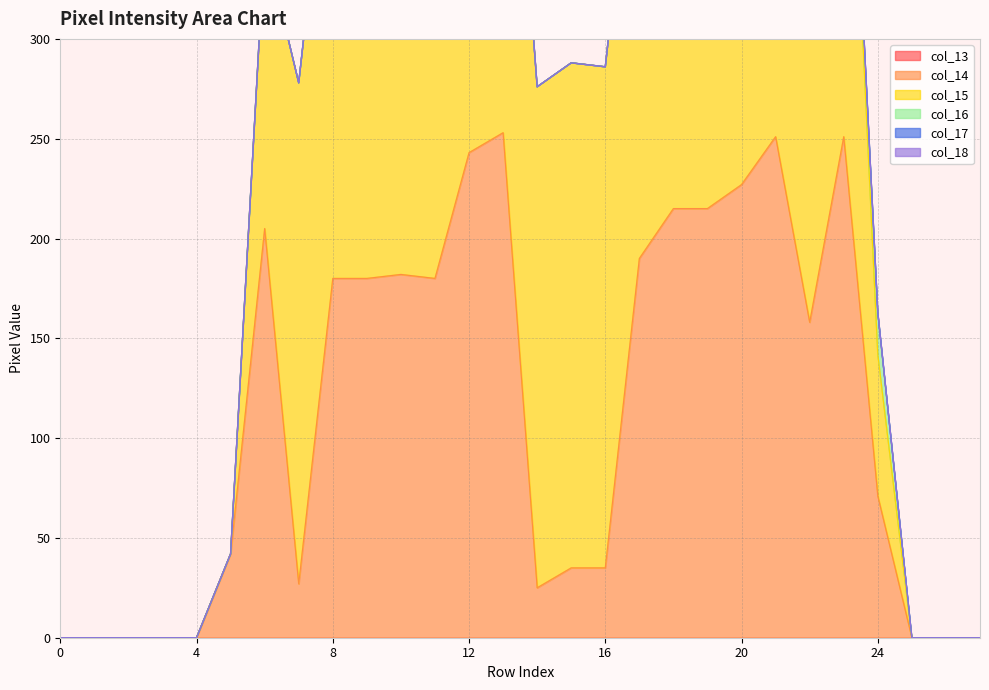

True or false: col_18 has more than 1 interior local peaks.

False